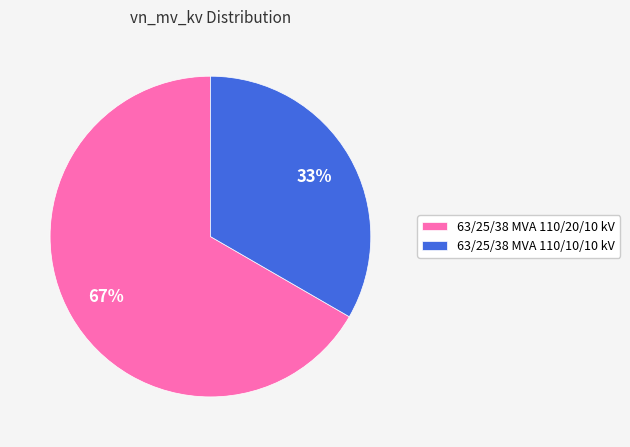

What percentage is the 63/25/38 MVA 110/20/10 kV slice, to the nearest percent?

67%